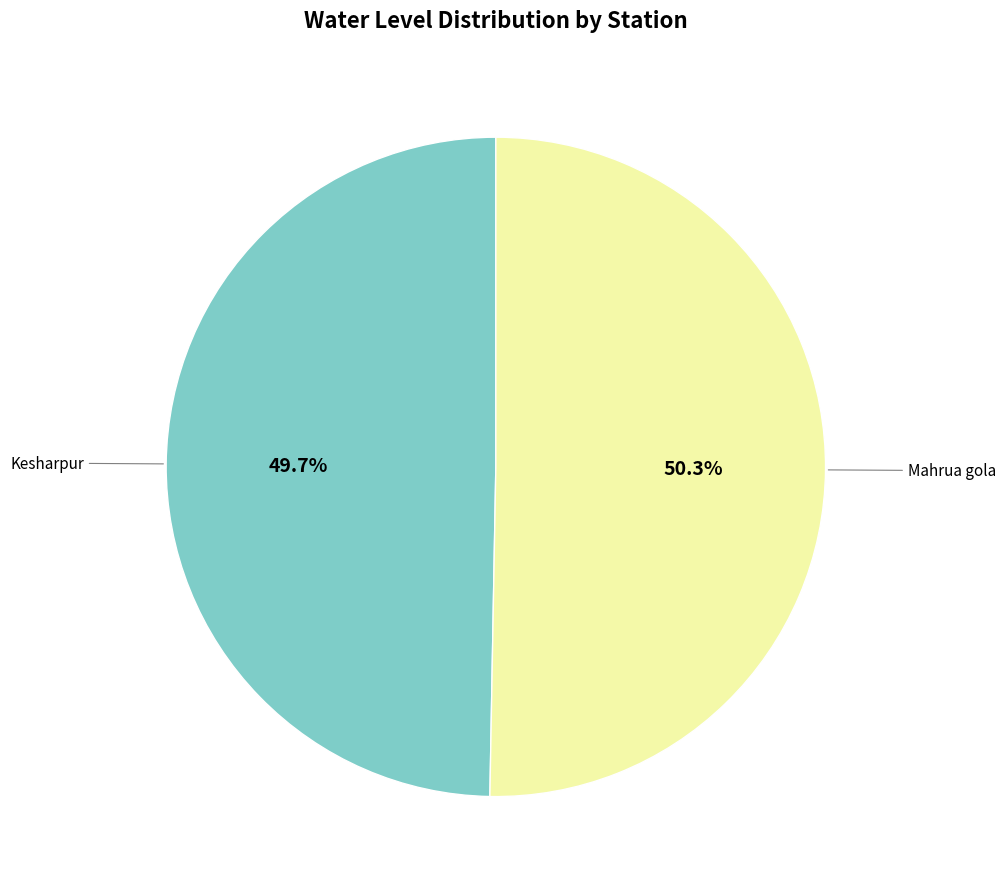

Does any single category account for the majority?

Yes